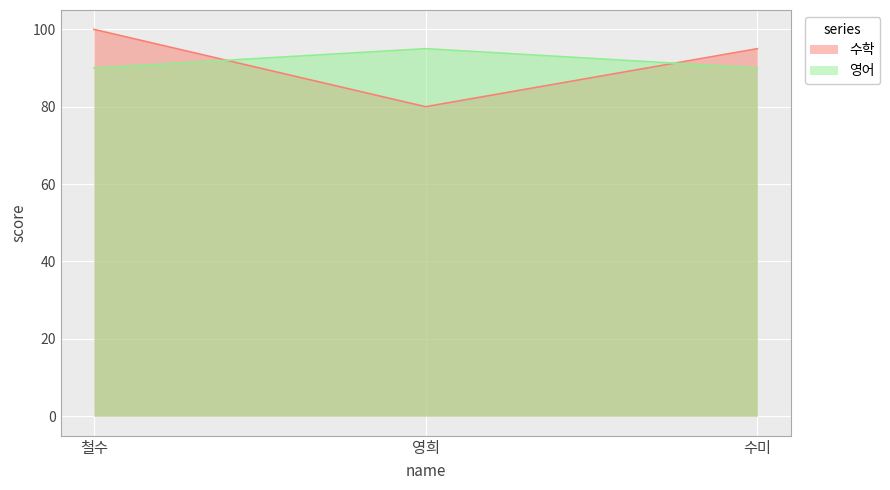

Reading left to right, what are all the values shown in this chart?

수학: 100	80	95
영어: 90	95	90